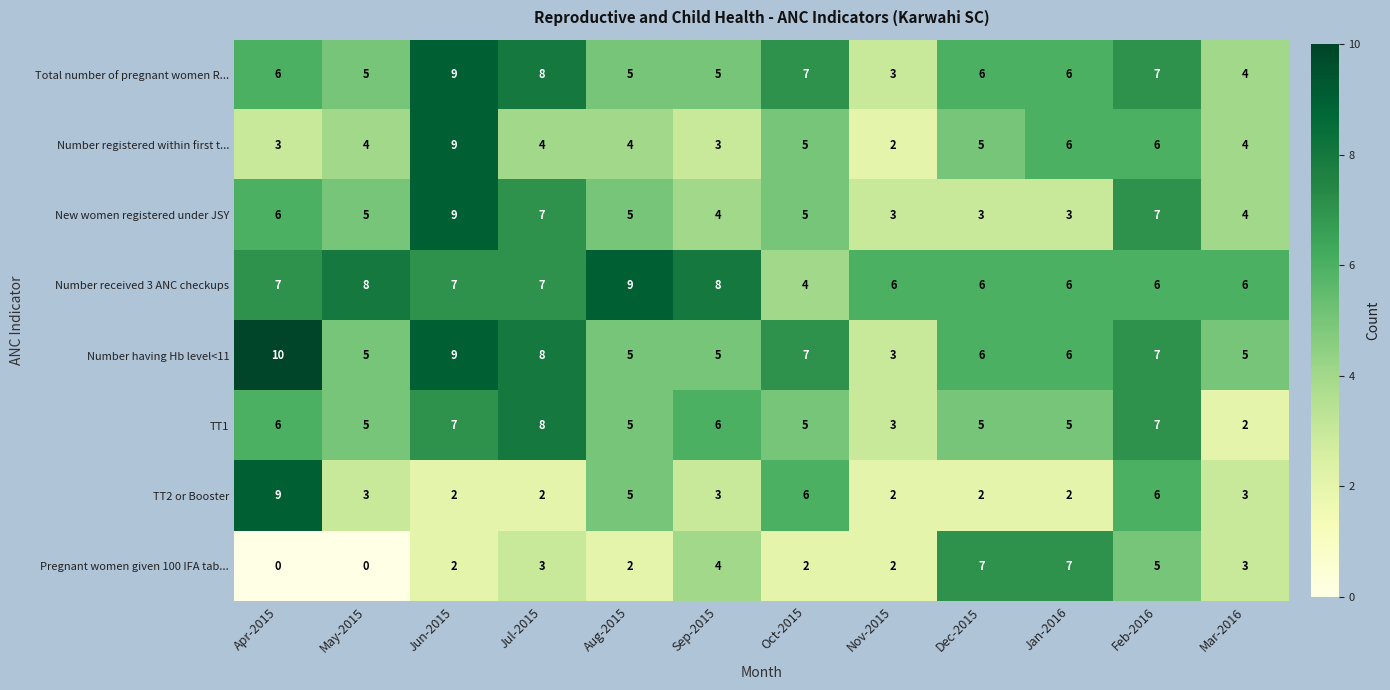

What is the difference between the maximum and second lowest values in the Number registered within first t... series?

6